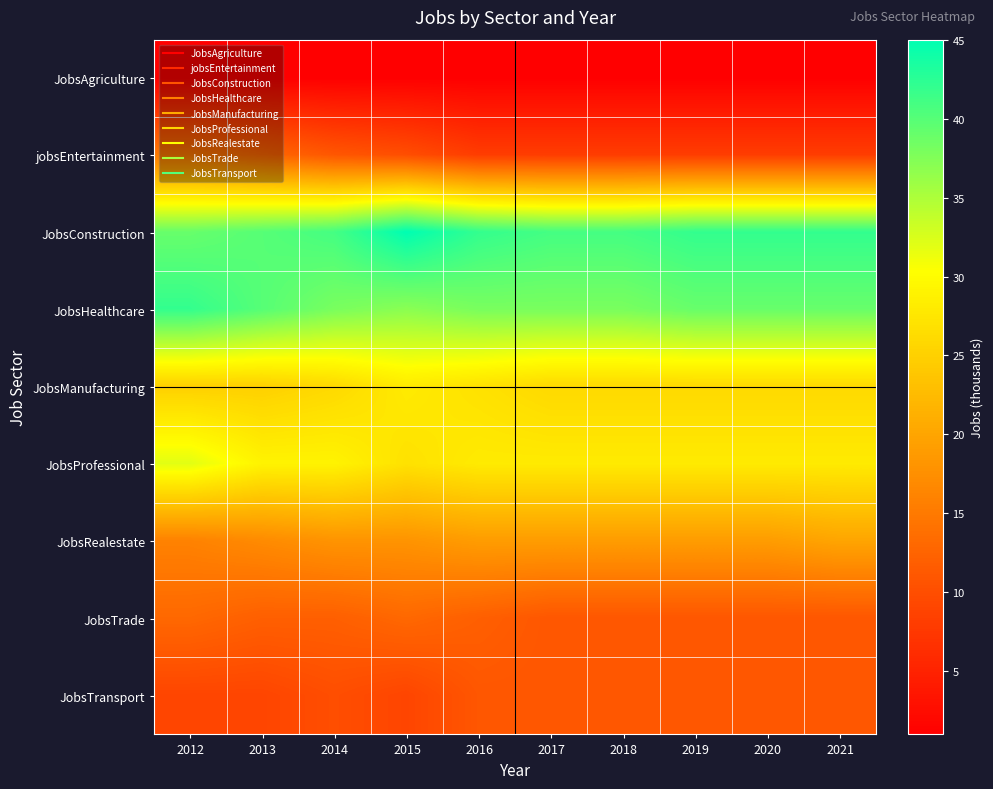

At how many categories does at least one series exceed 44?

1